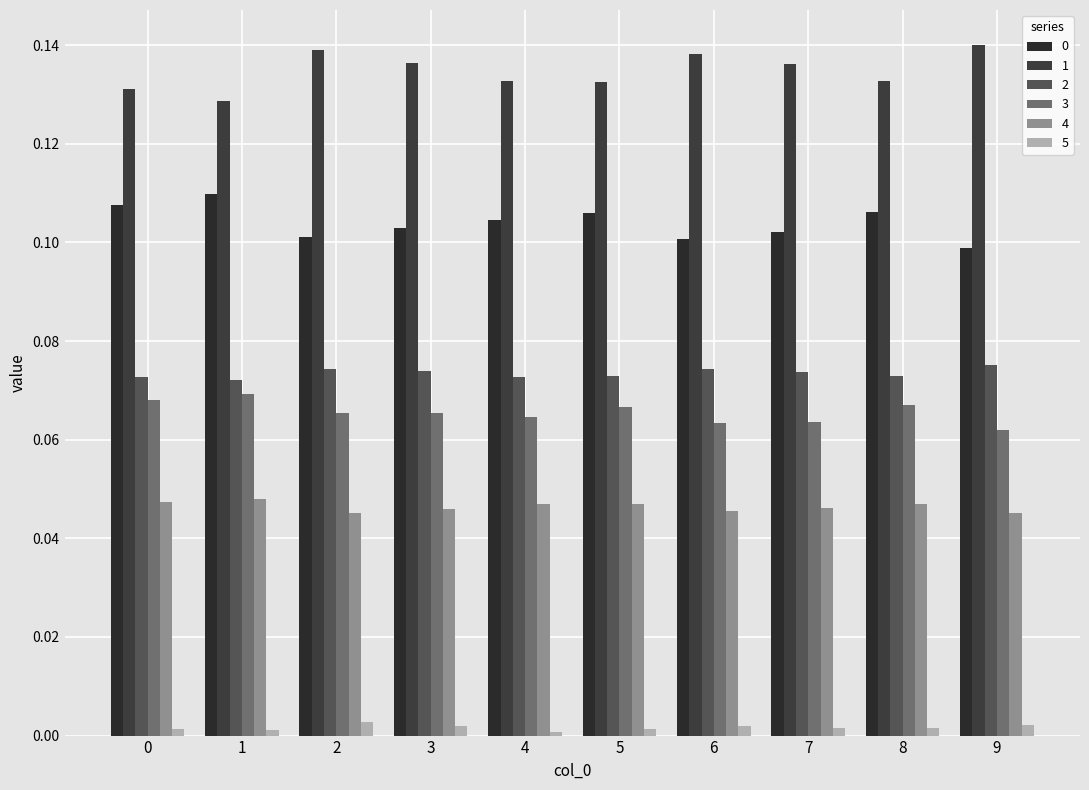

At which label does 3 reach its peak?

1